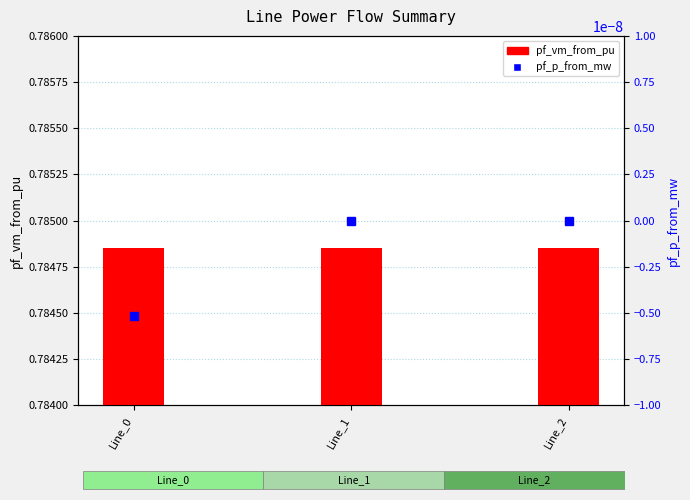

List the labels in order of pf_vm_from_pu value, largest first.

Line_1, Line_2, Line_0